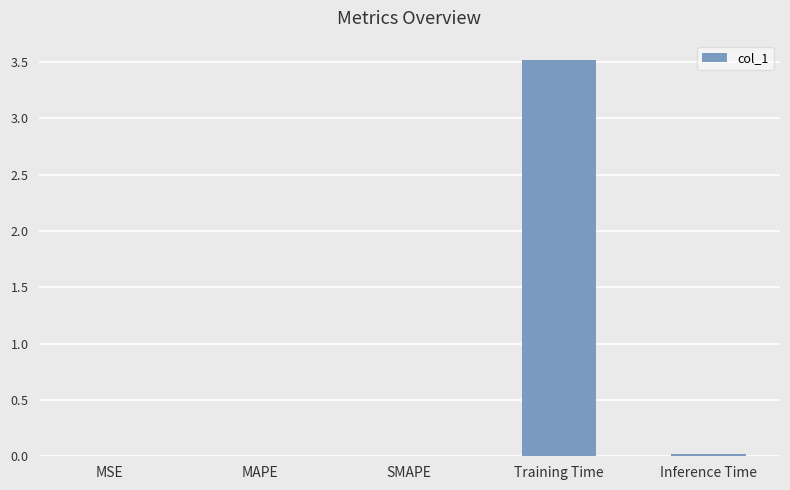

Reading left to right, list all the values displayed in this chart.

0.0	0.0	0.0	3.5	0.0